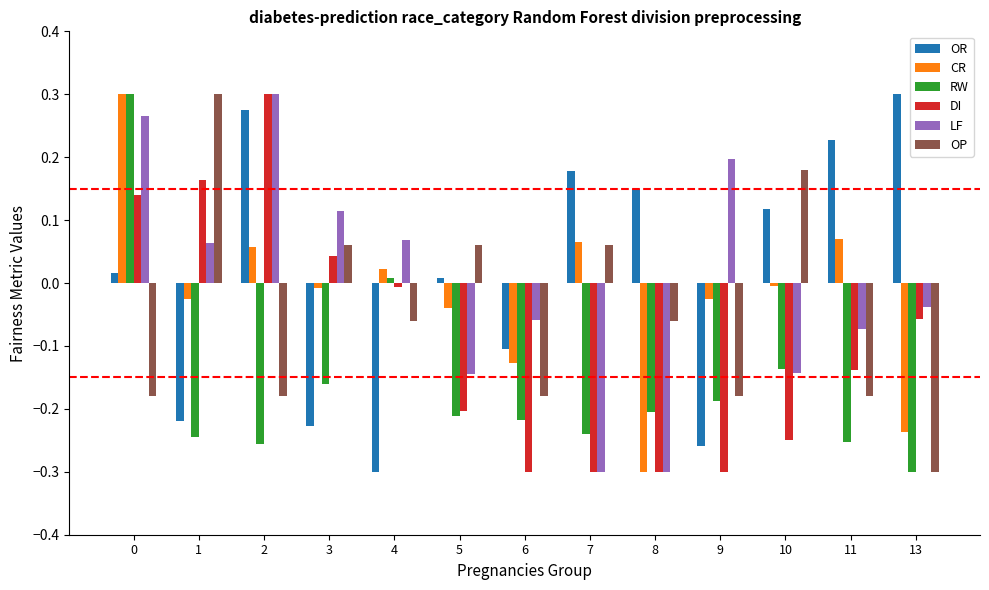

What is the difference between the highest and lowest values at 11?

0.5